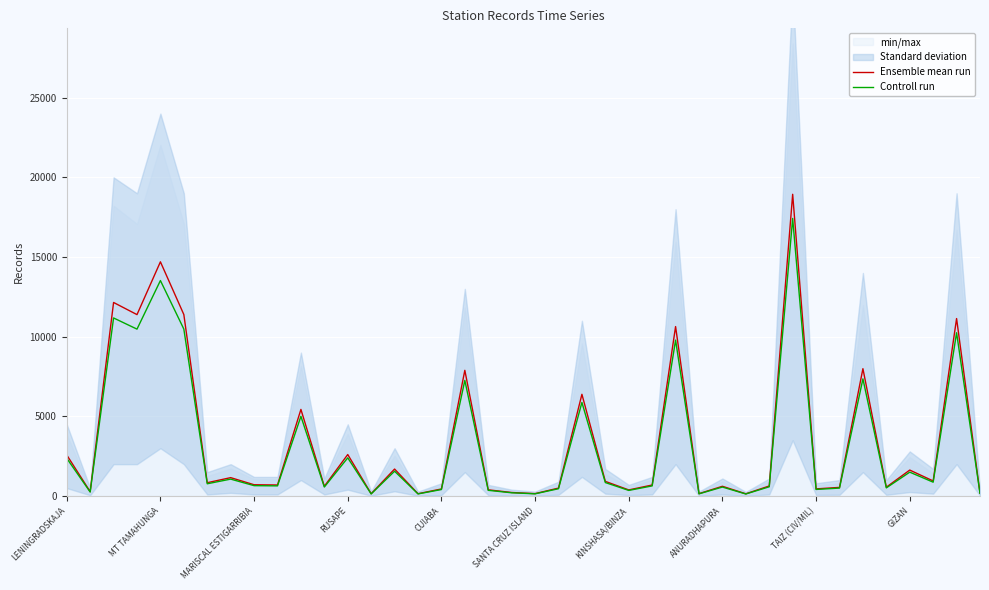

What is the highest value of the Ensemble mean run series?

18936.0